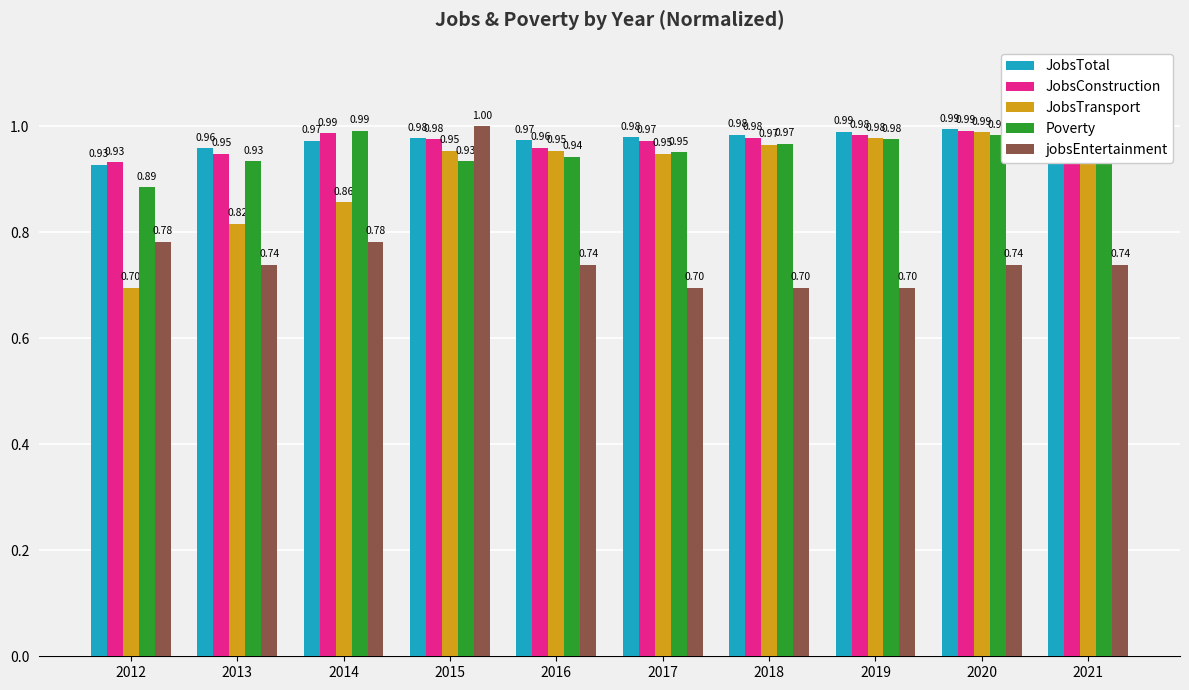

What is the spread (max minus min) of values at 2018?

0.3